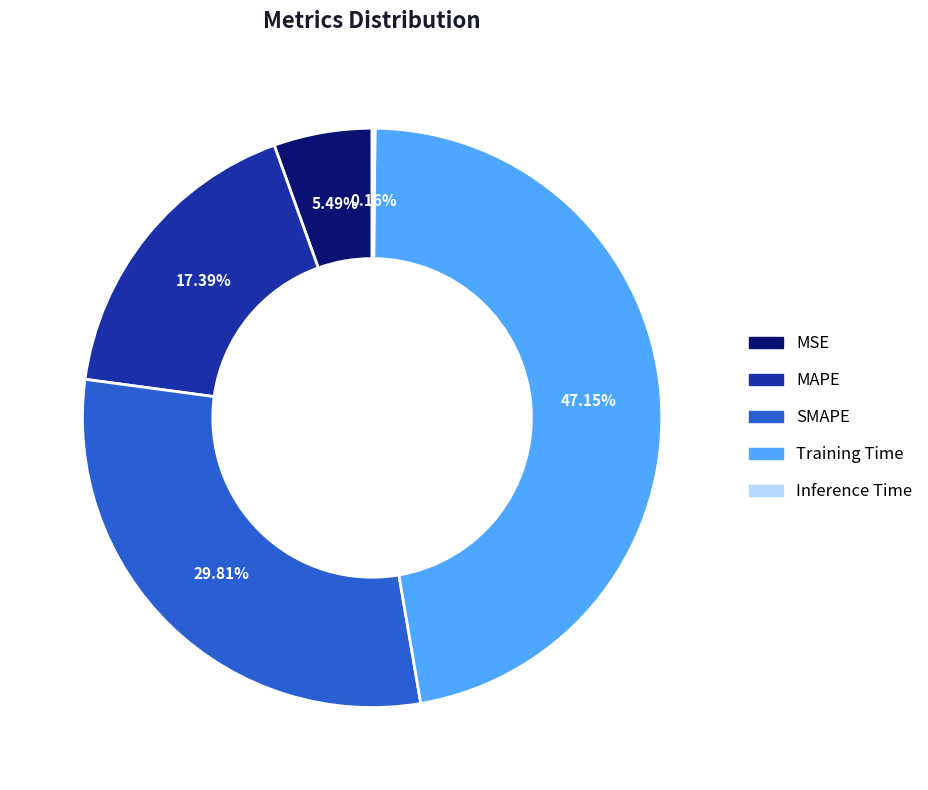

What is the largest slice in the pie chart?

Training Time